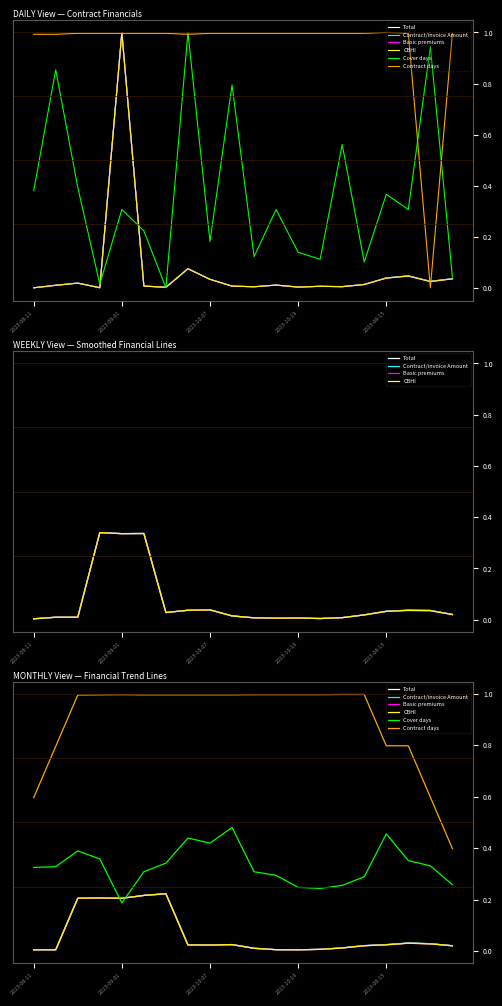

True or false: Cover days and Contract days intersect in this chart.

False